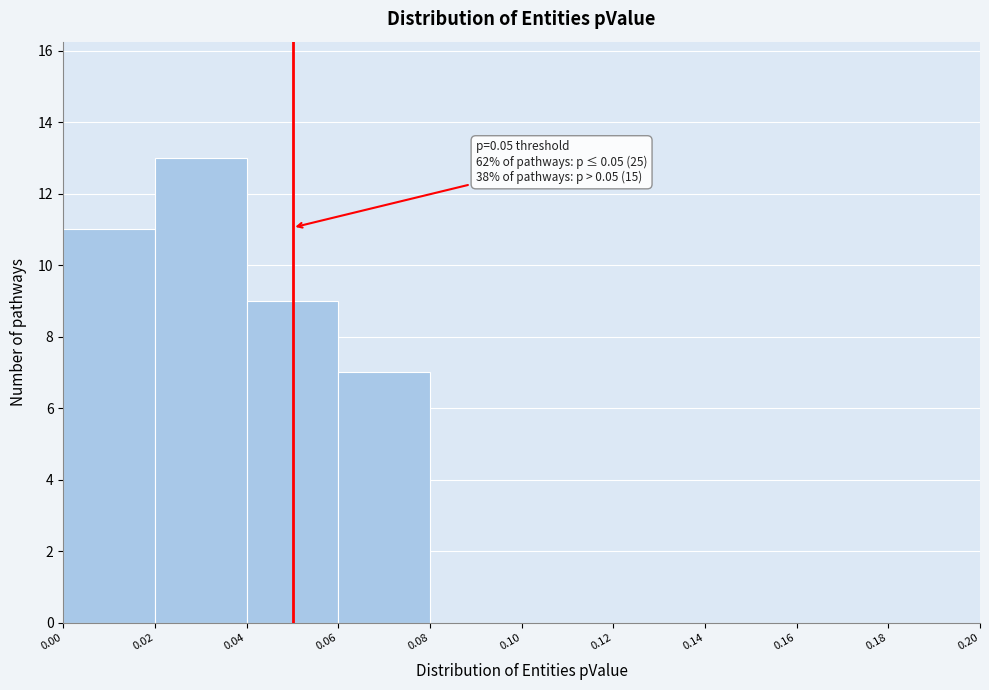

Over which range of the x-axis is the bar tallest?

0.02 to 0.04